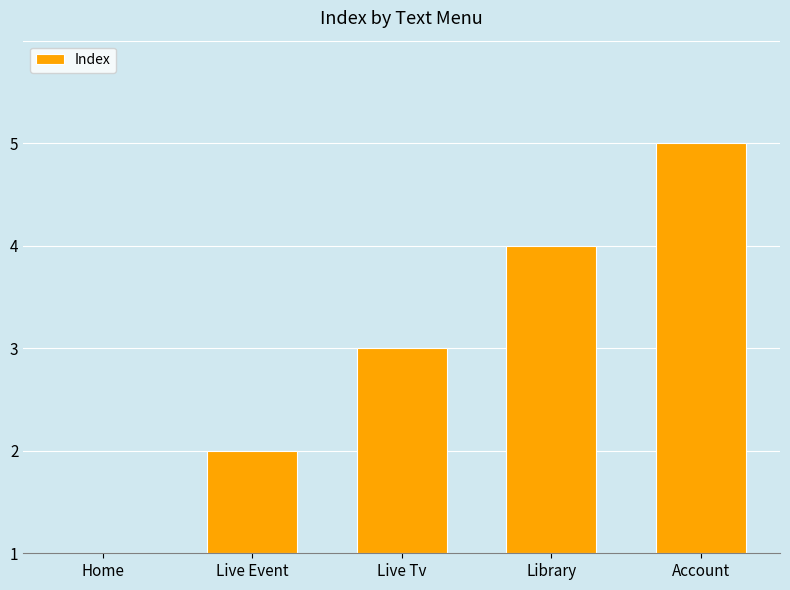

What is the sum of the values at Home and Live Event?

1